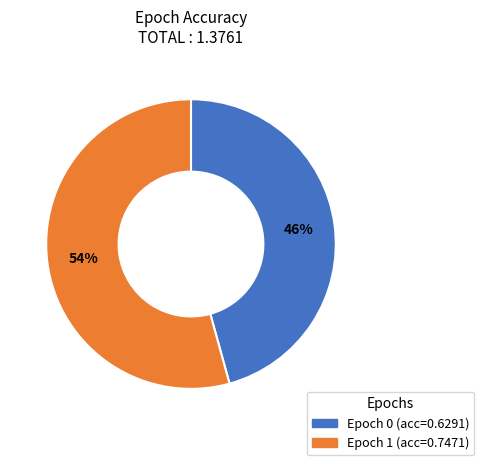

How many segments does this pie chart have?

2